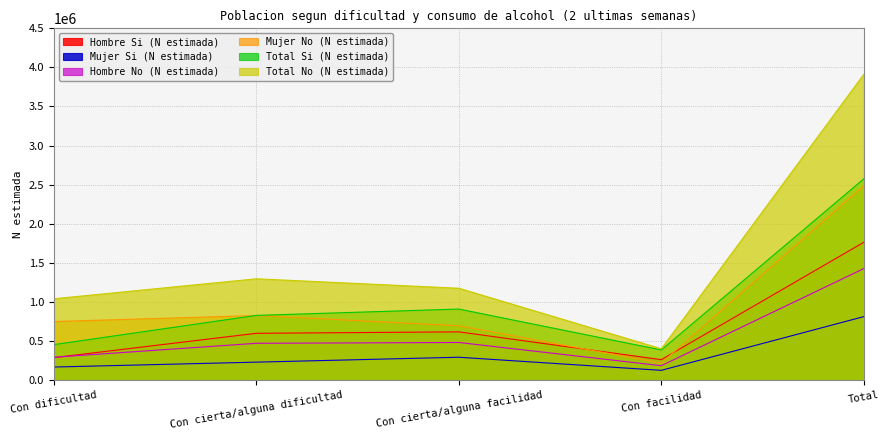

Which series changed the most between Con cierta/alguna facilidad and Total?

Total No (N estimada)